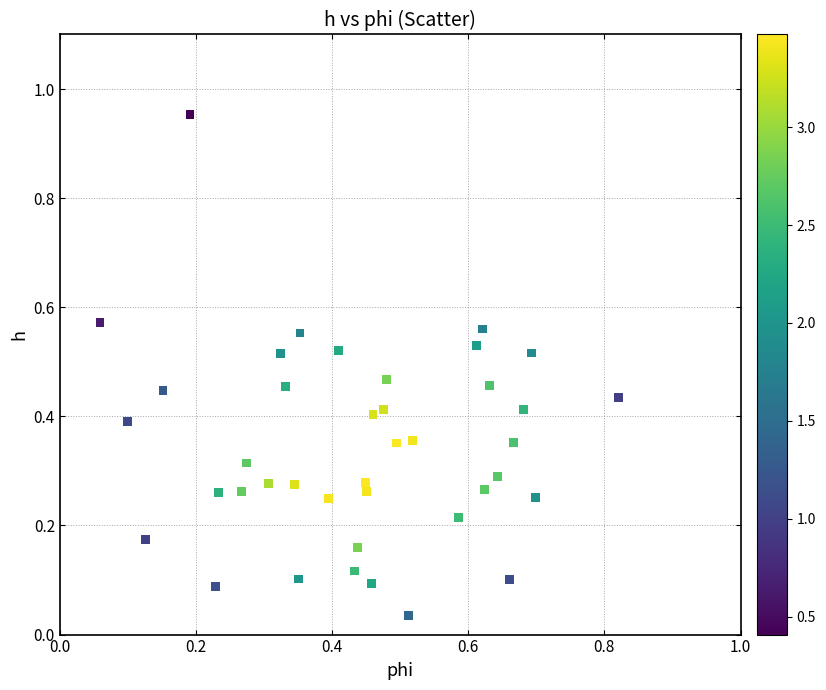

What is the range of Y values (max minus min)?

0.9